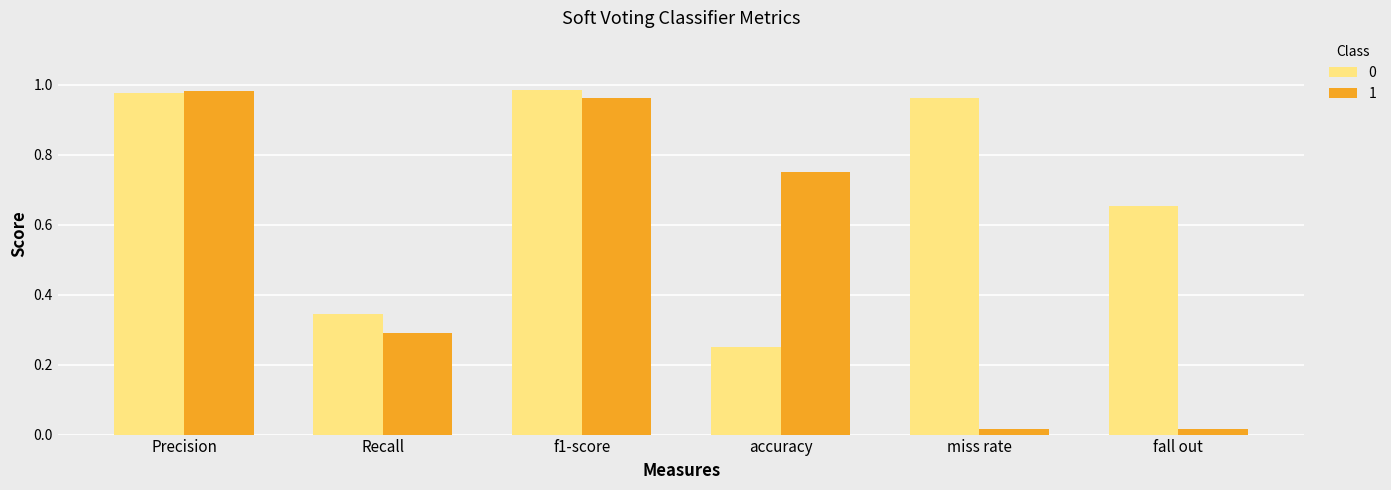

Where is 0 nearest to the value 0?

accuracy